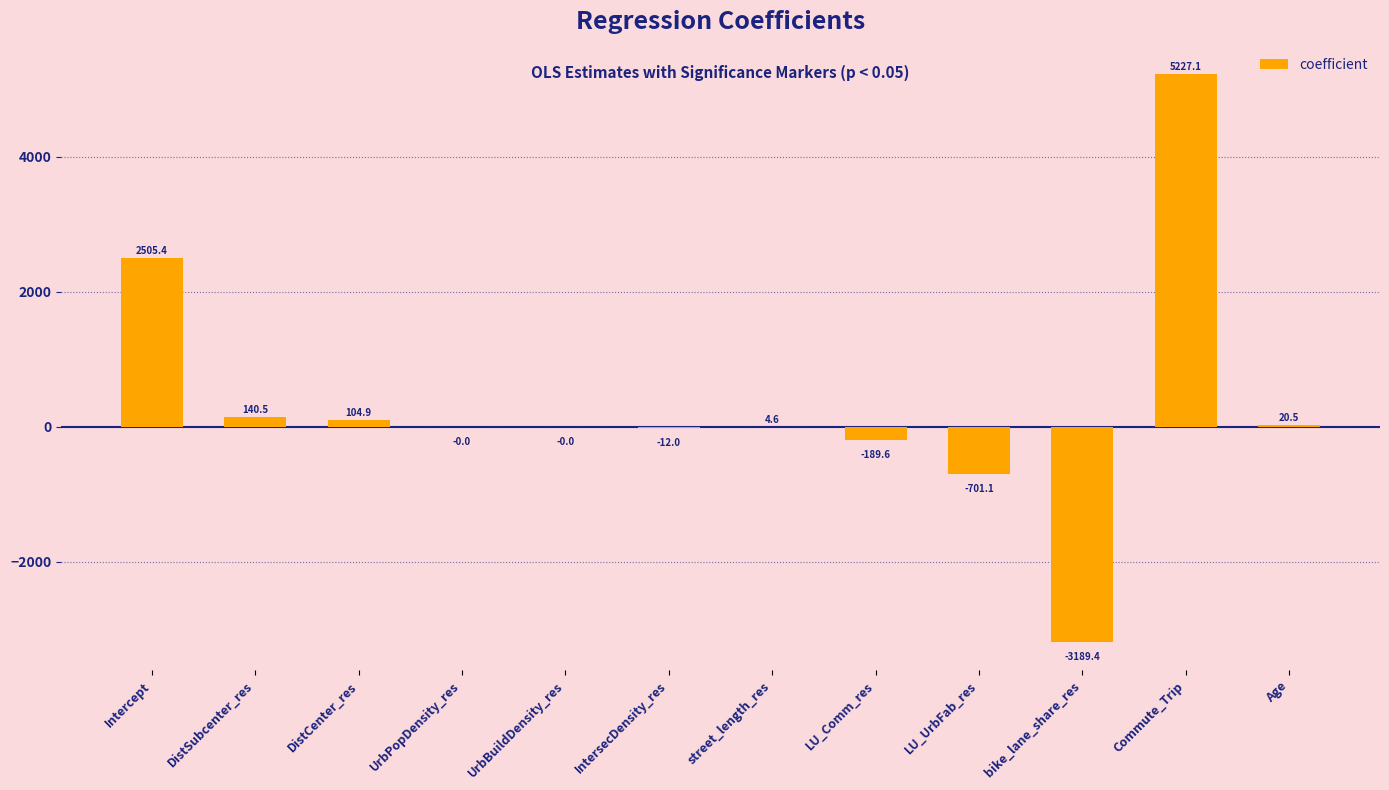

Is it true that the value at UrbPopDensity_res is -0.0?

True